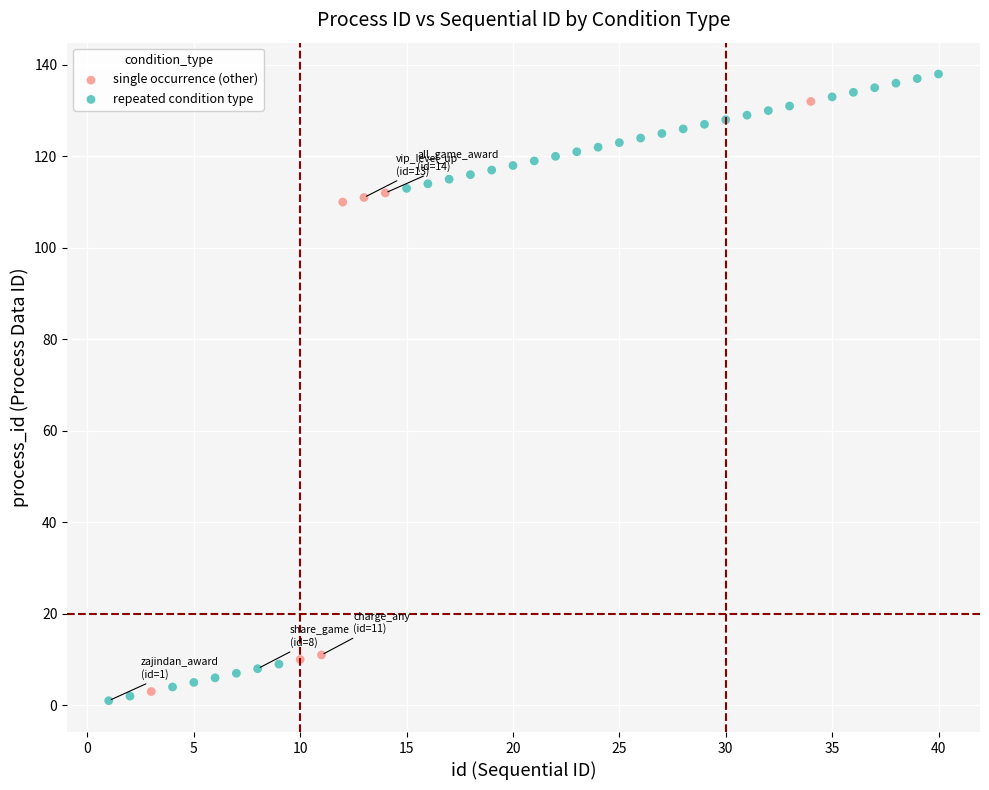

Which series has the widest spread of Y values?

repeated condition type